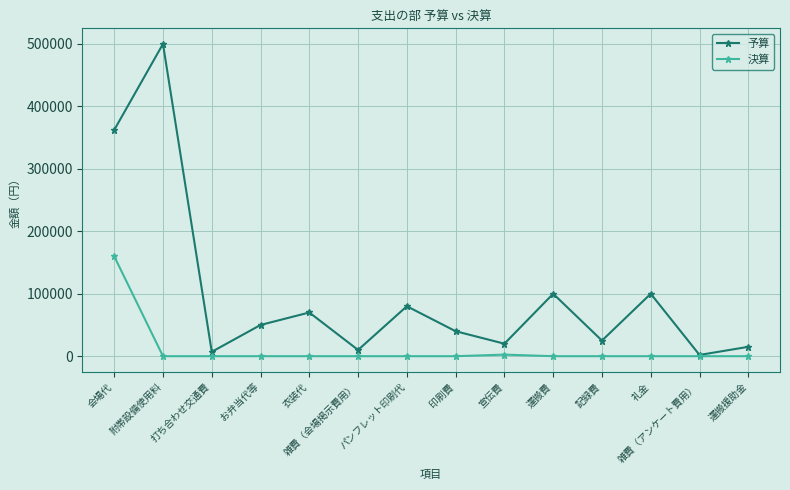

The 決算 series shows 103445 at 礼金. True or false?

False